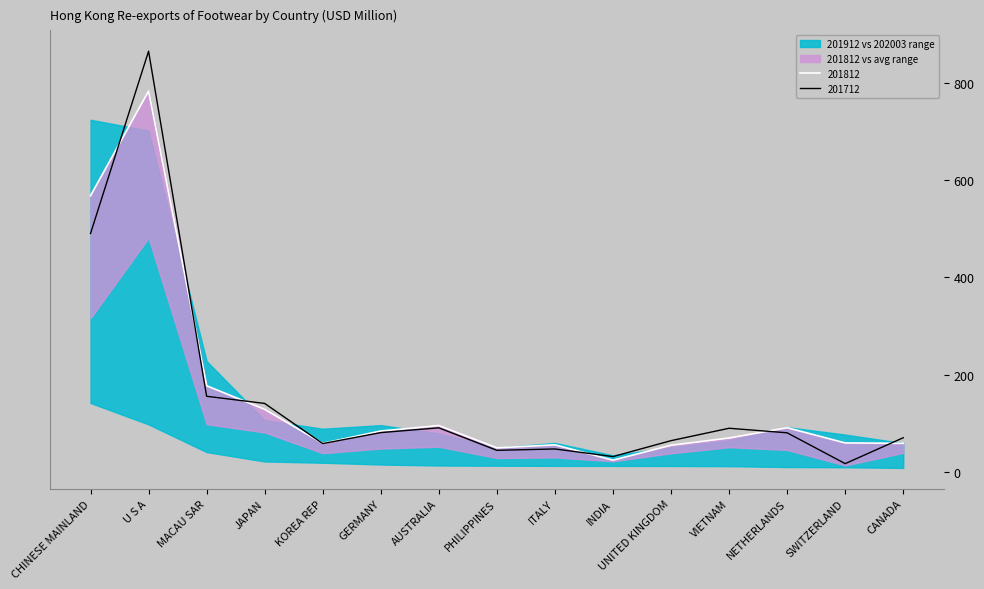

Which series has the largest total across all categories?

201812